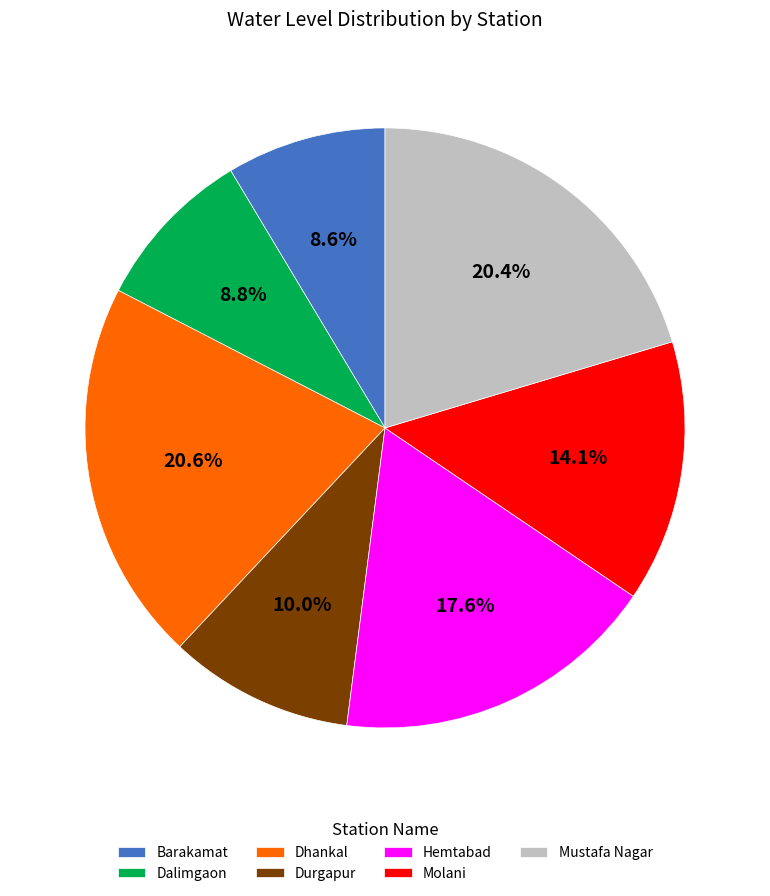

Is there a majority slice in this chart?

No